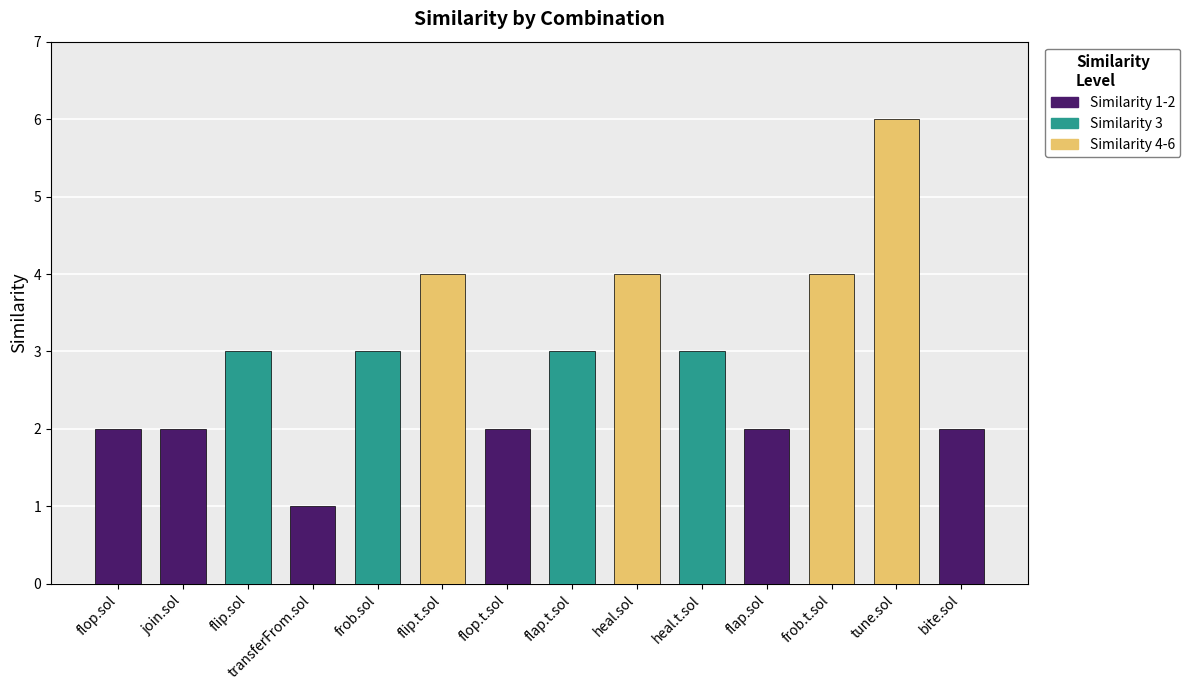

What is the difference between the maximum and minimum values?

5